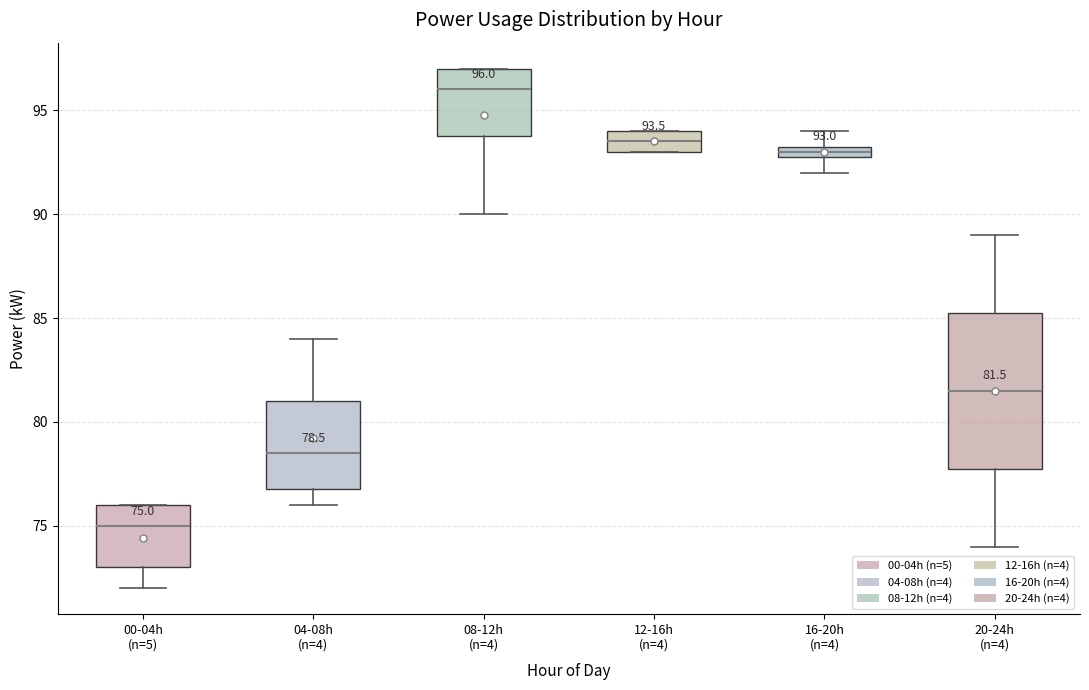

Which box is the tallest, from its lower edge to its upper edge?

20-24h (n=4)